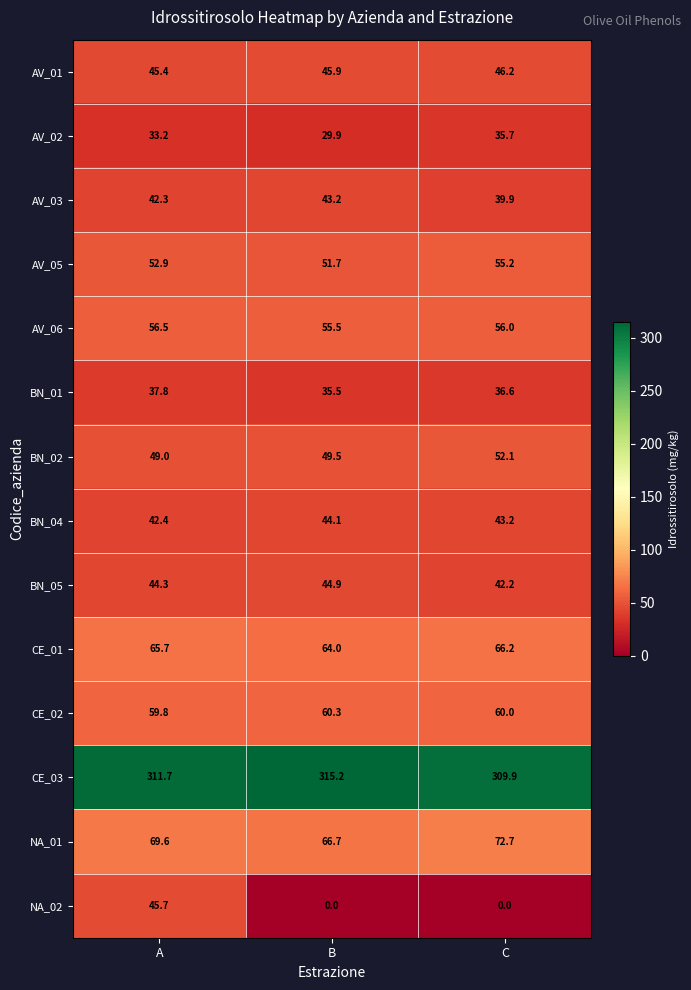

Between B and C, which series saw the biggest shift?

NA_01